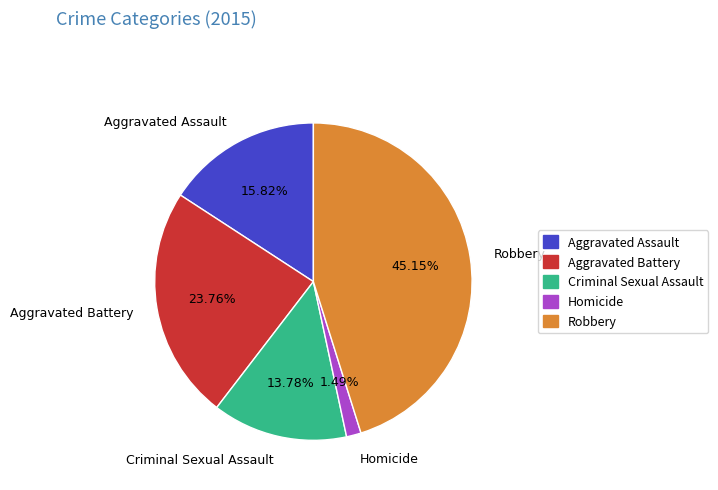

Count the number of slices in the pie.

5